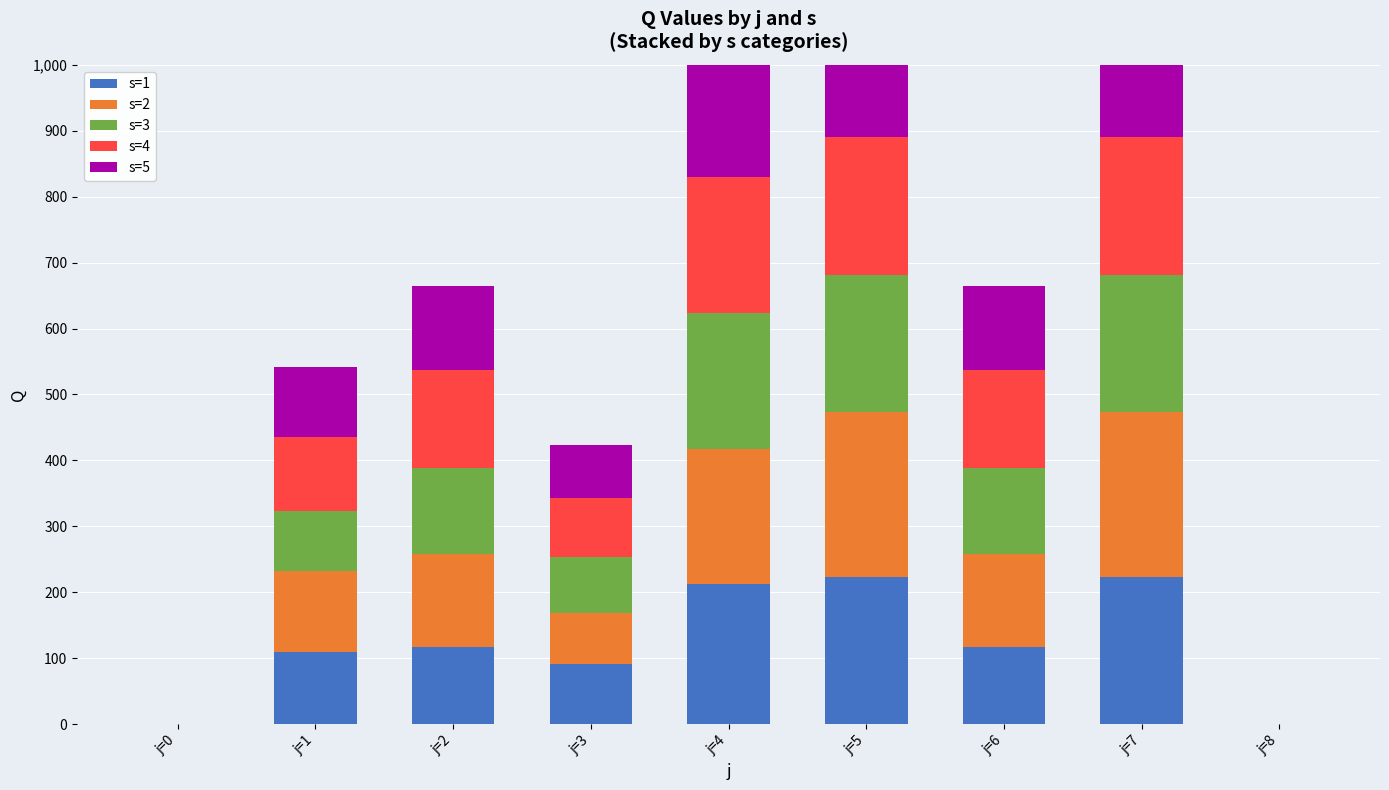

Between j=8 and j=4, which is larger?

j=4